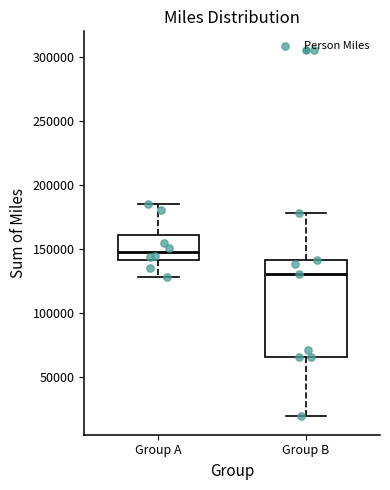

Which box's median line is the highest?

Group A